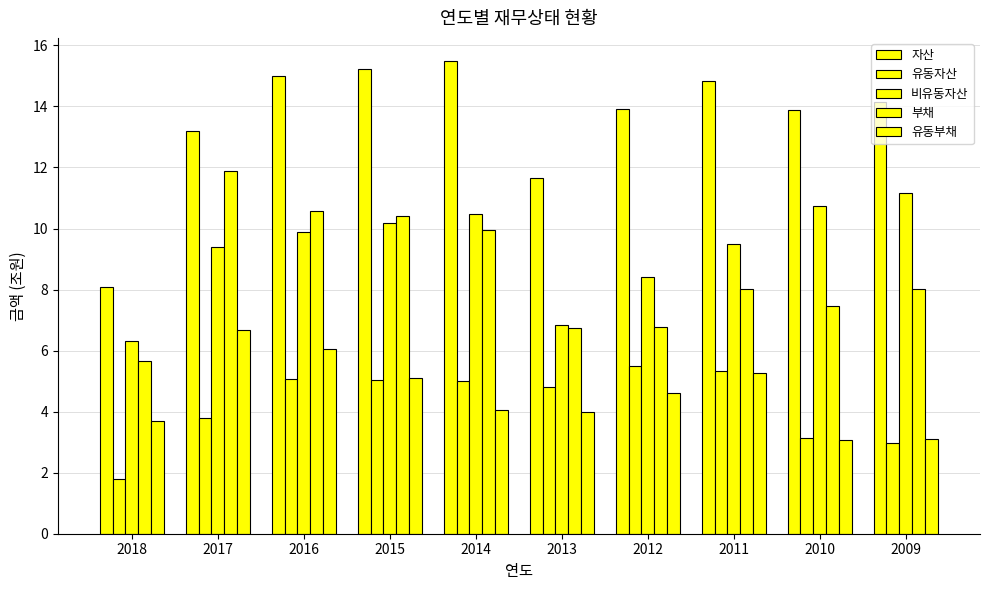

Is it true that 유동자산 equals 3.1 at 2010?

True